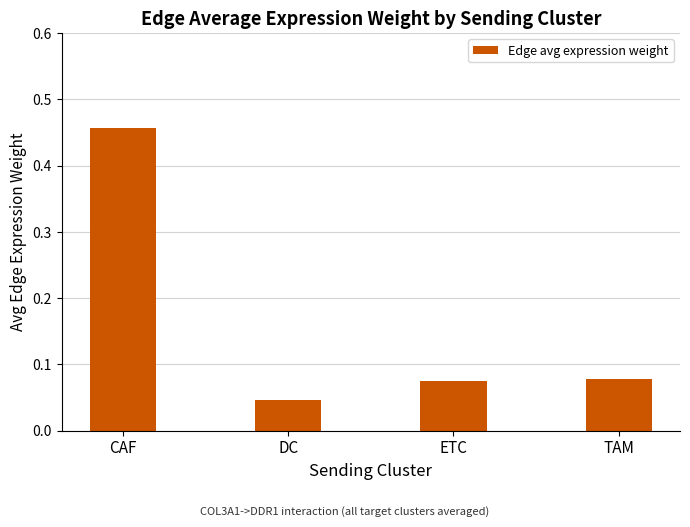

What is the sum of all values?

0.7